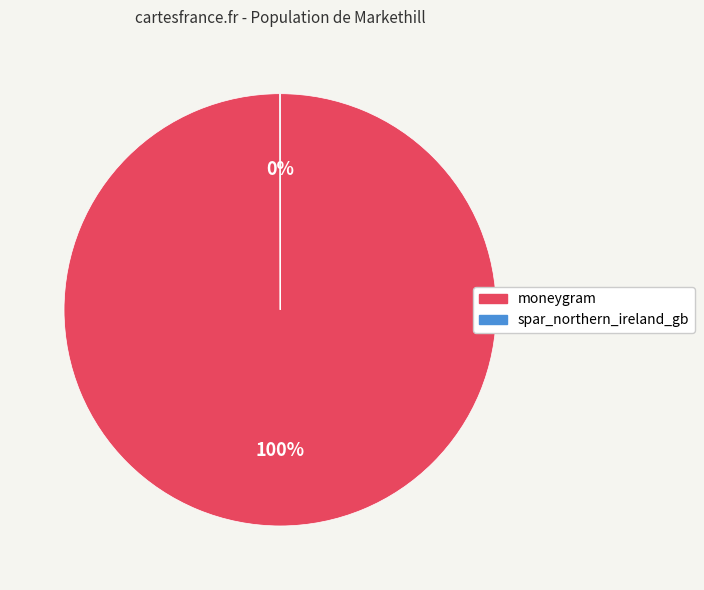

The moneygram slice represents 100% of the pie. True or false?

True